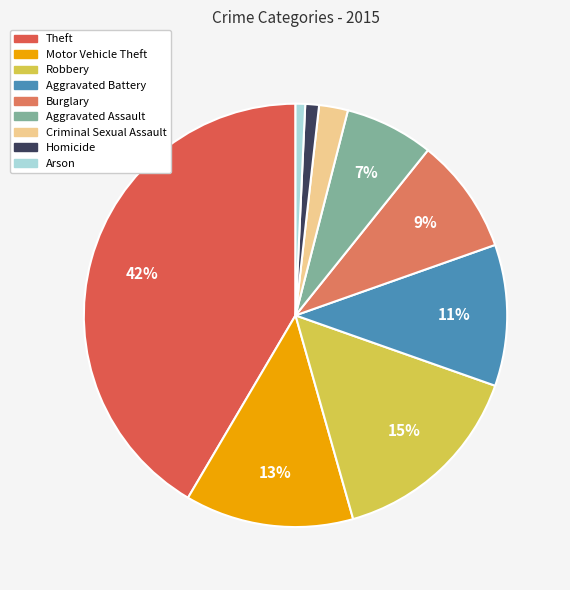

Combined, do Homicide and Arson account for over 50%?

No